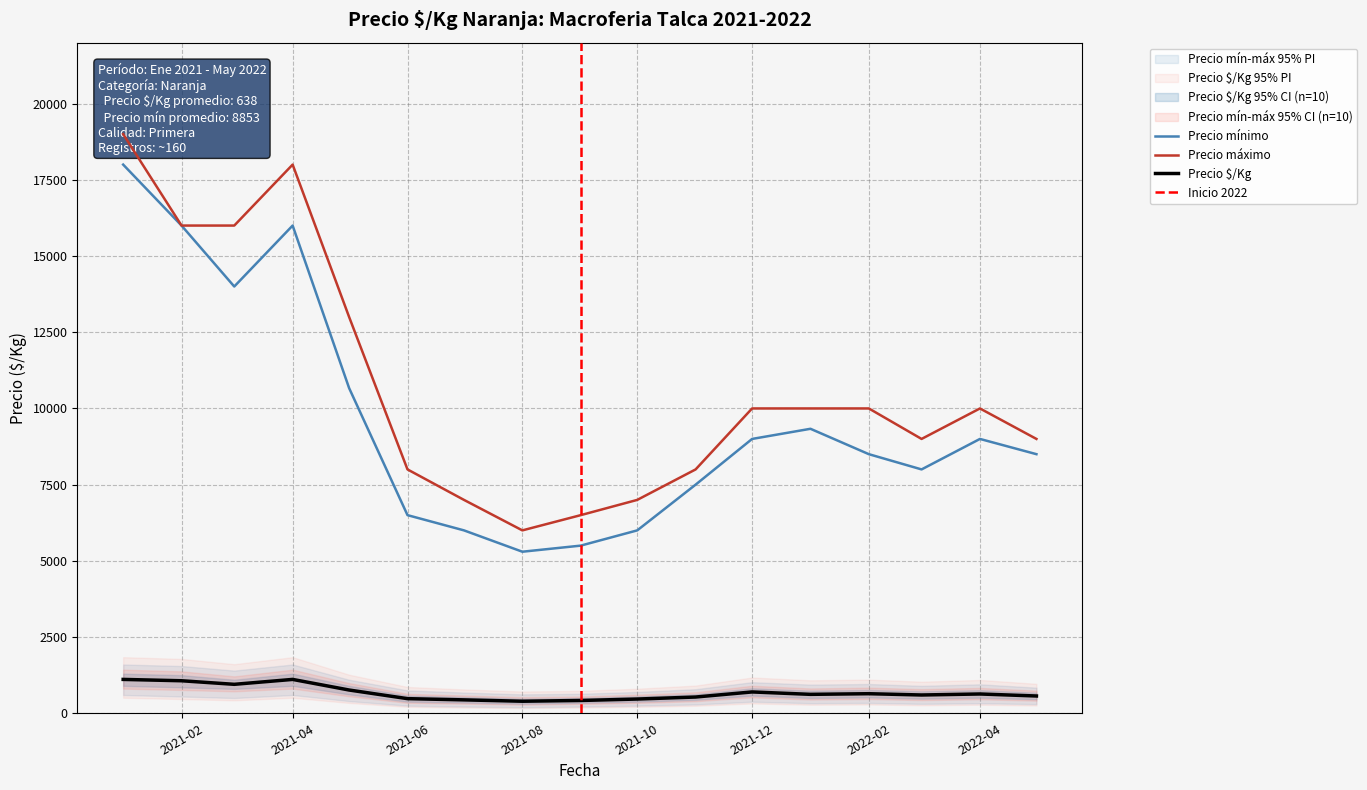

True or false: Precio mínimo and Precio $/Kg intersect in this chart.

False